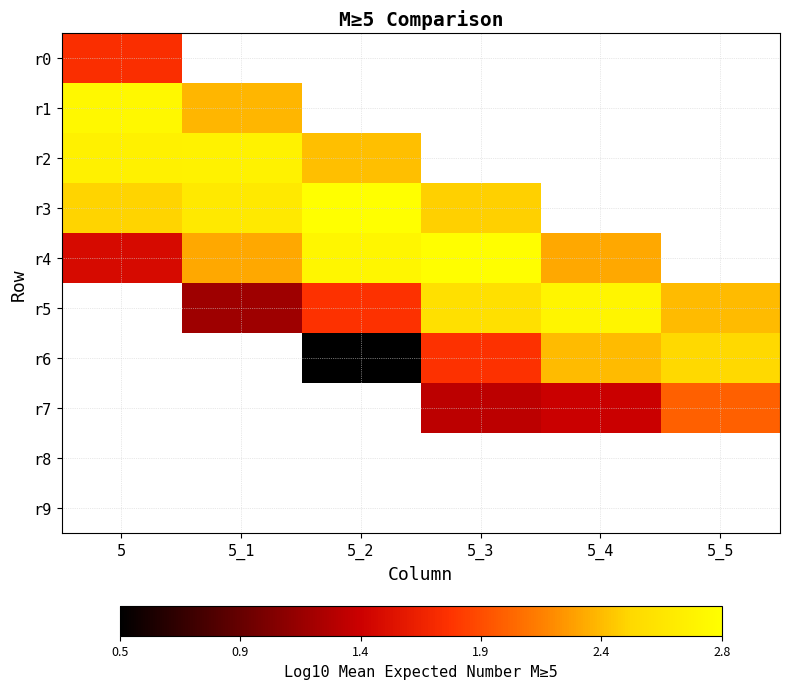

Which category has the highest value in the r3 series?

5_2